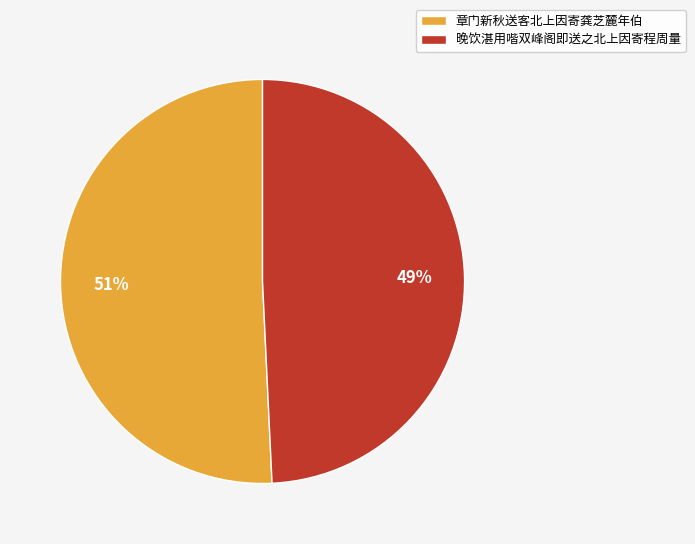

Is the sum of 章门新秋送客北上因寄龚芝麓年伯 and 晚饮湛用喈双峰阁即送之北上因寄程周量 greater than half?

Yes